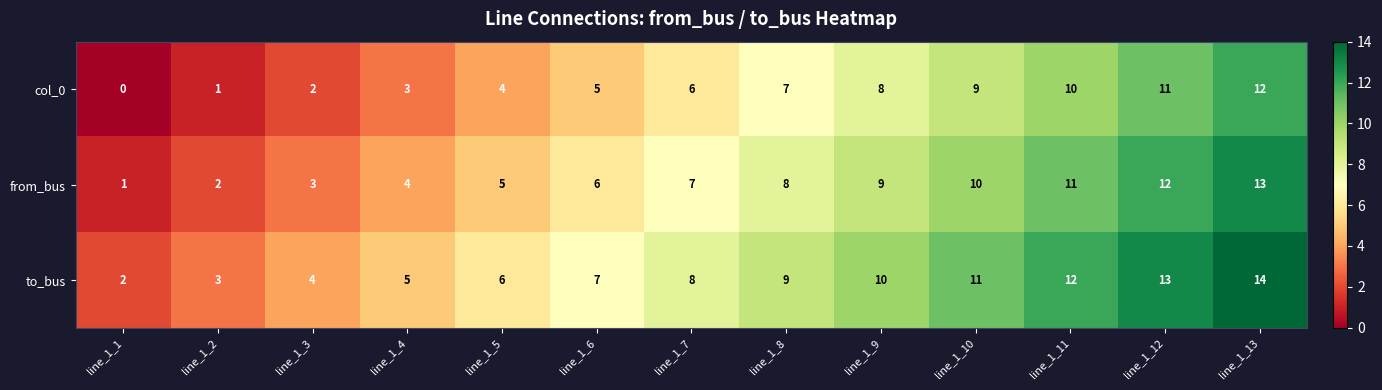

At which category is the sum across all series the highest?

line_1_13